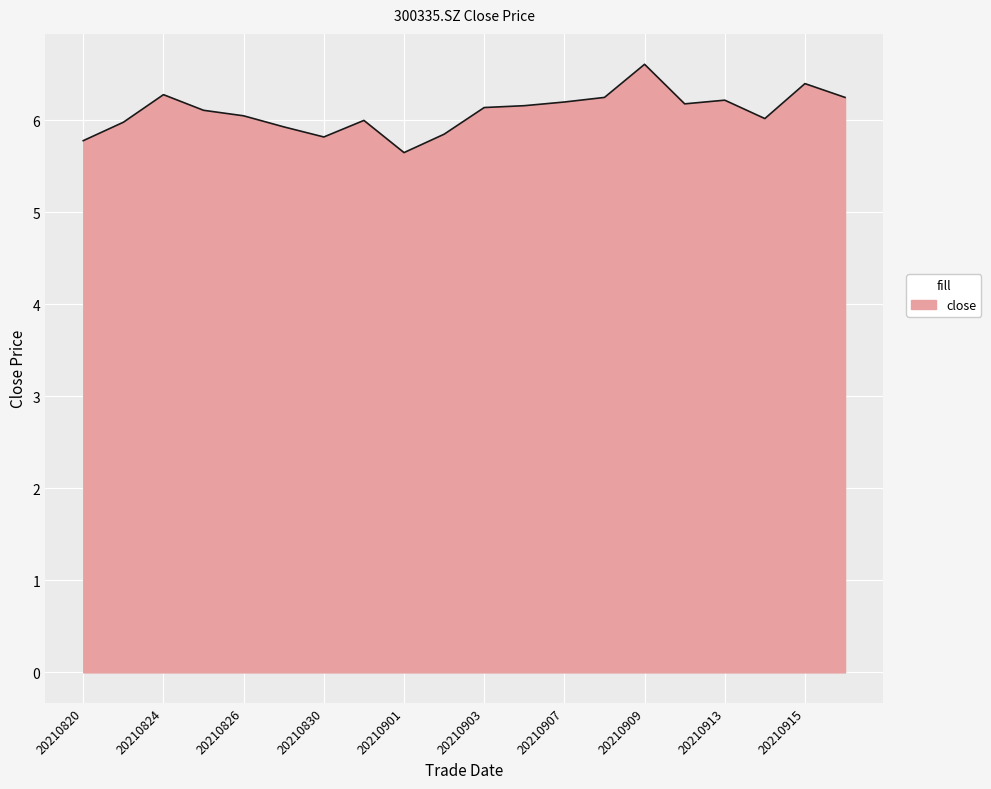

What is the difference between the maximum and minimum values?

1.0